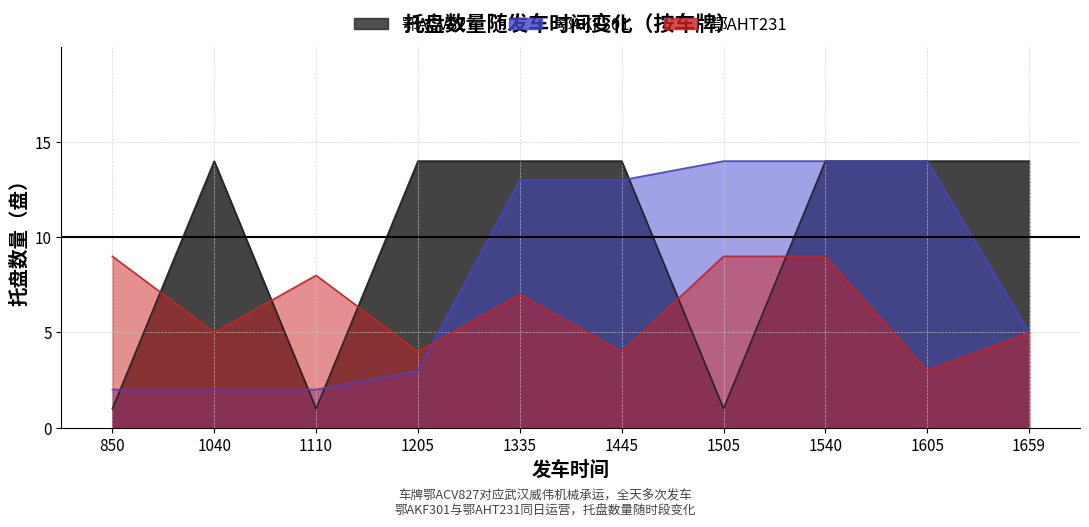

Reading left to right, what are all the values shown in this chart?

鄂ACV827: 1	14	1	14	14	14	1	14	14	14
鄂AKF301: 2	2	2	3	13	13	14	14	14	5
鄂AHT231: 9	5	8	4	7	4	9	9	3	5